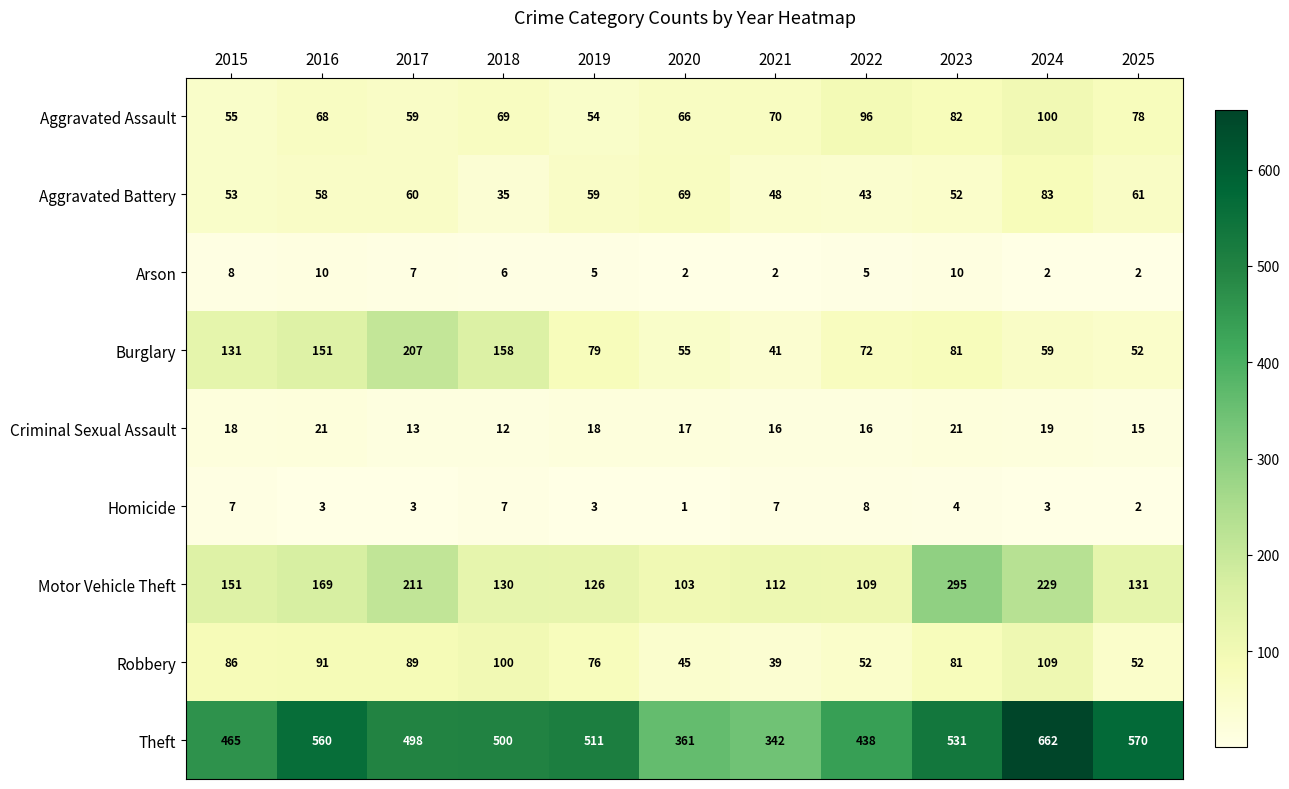

Which series has the widest spread of values?

Theft